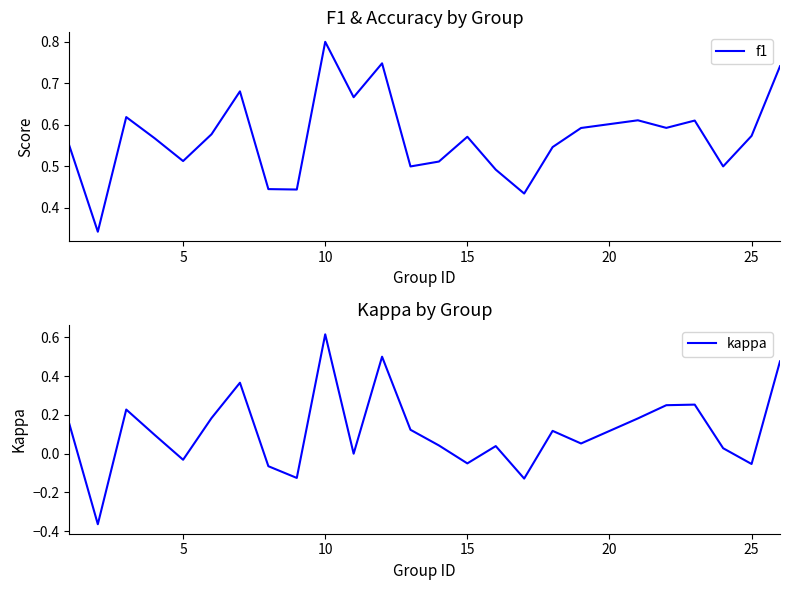

What is the highest value of the f1 series?

0.8